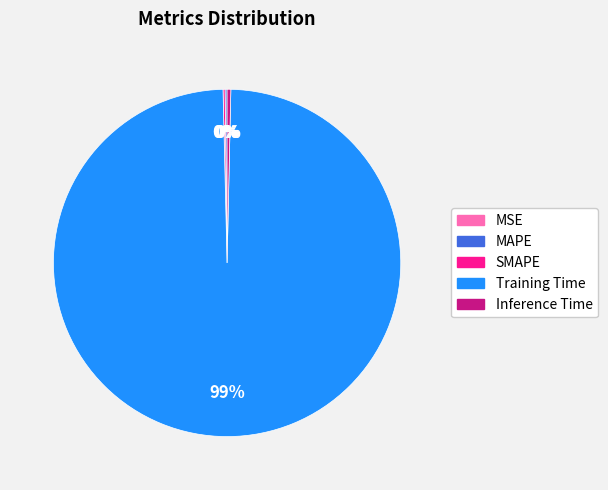

Does Training Time represent more than half of the total?

Yes